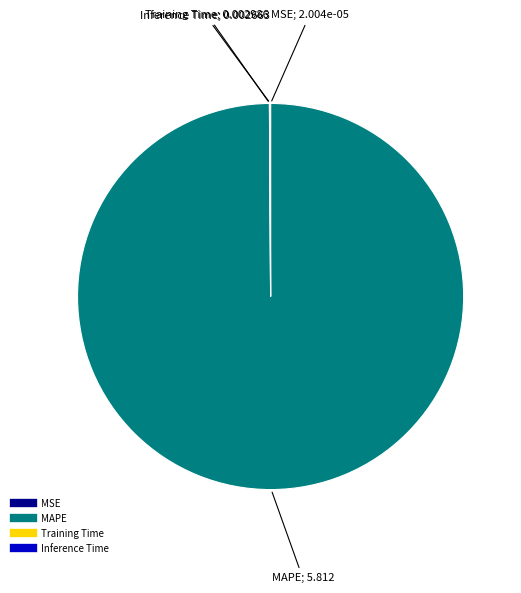

Is there any slice that represents more than half of the pie?

Yes